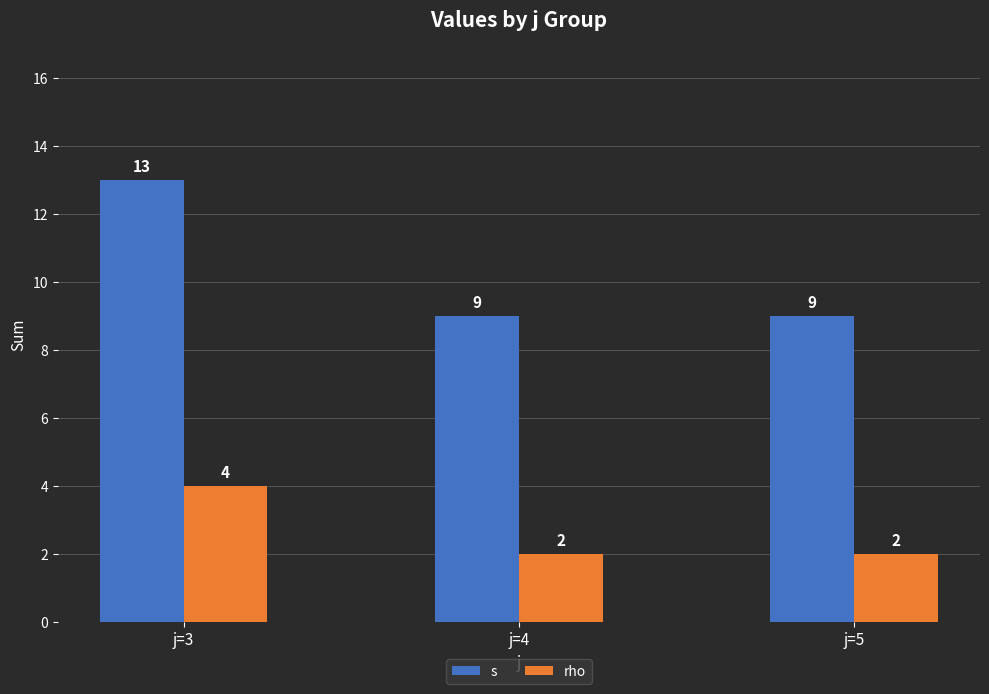

At how many categories does at least one series exceed 11?

1